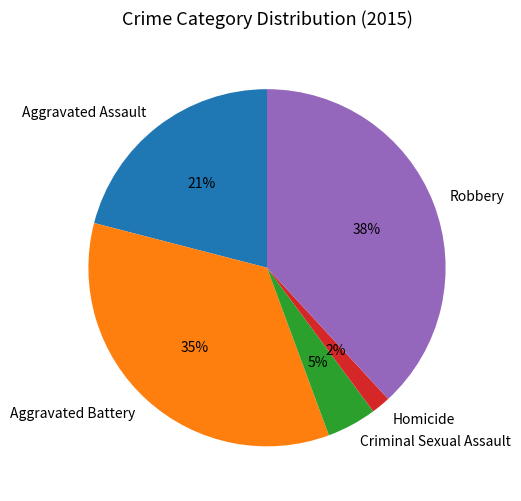

To the nearest percent, what percentage of the pie is Aggravated Battery?

35%